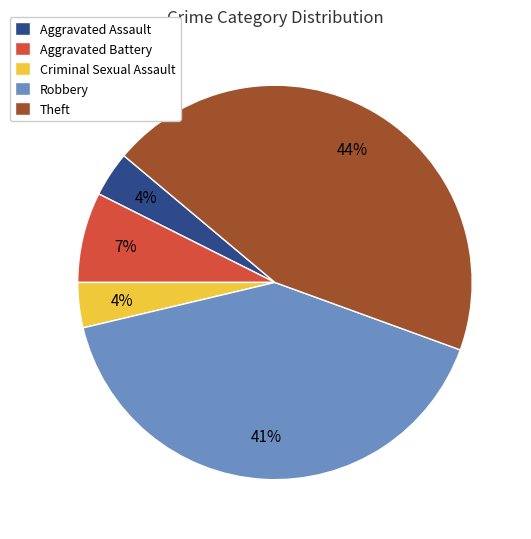

Which category has the biggest portion of the pie?

Theft